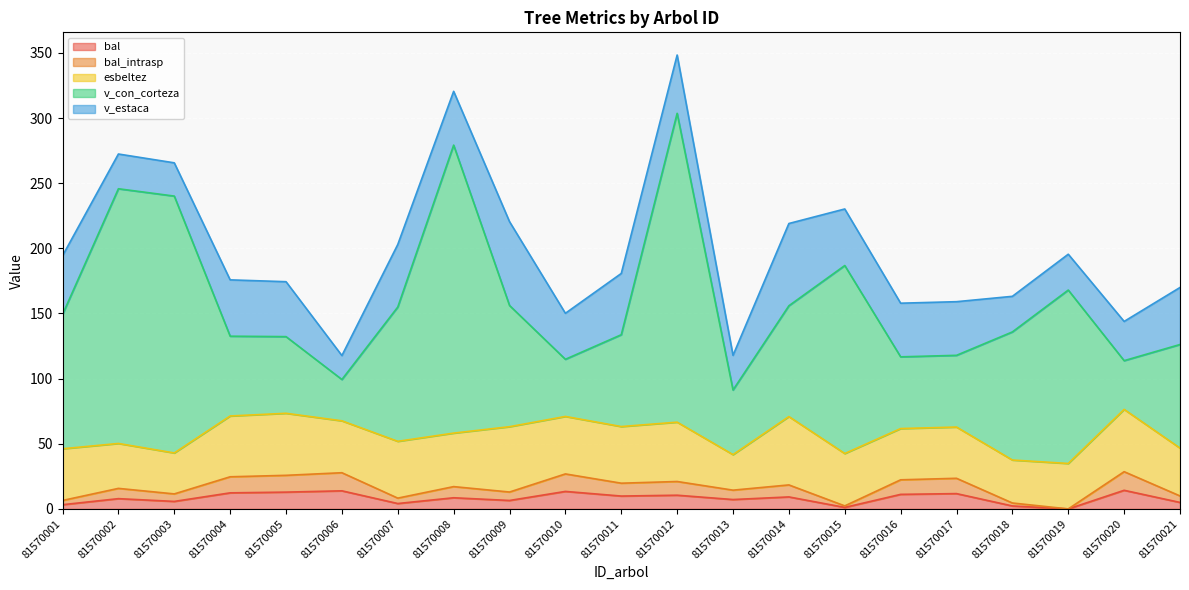

At which label does v_con_corteza first exceed 85?

81570001